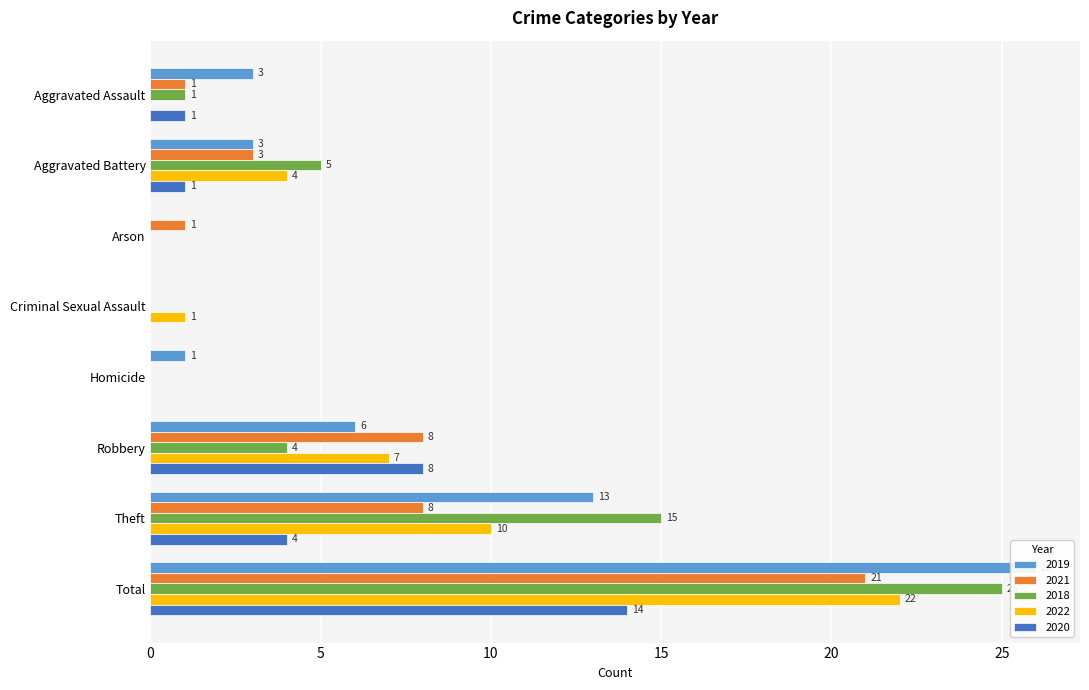

What is the spread (max minus min) of values at Criminal Sexual Assault?

1